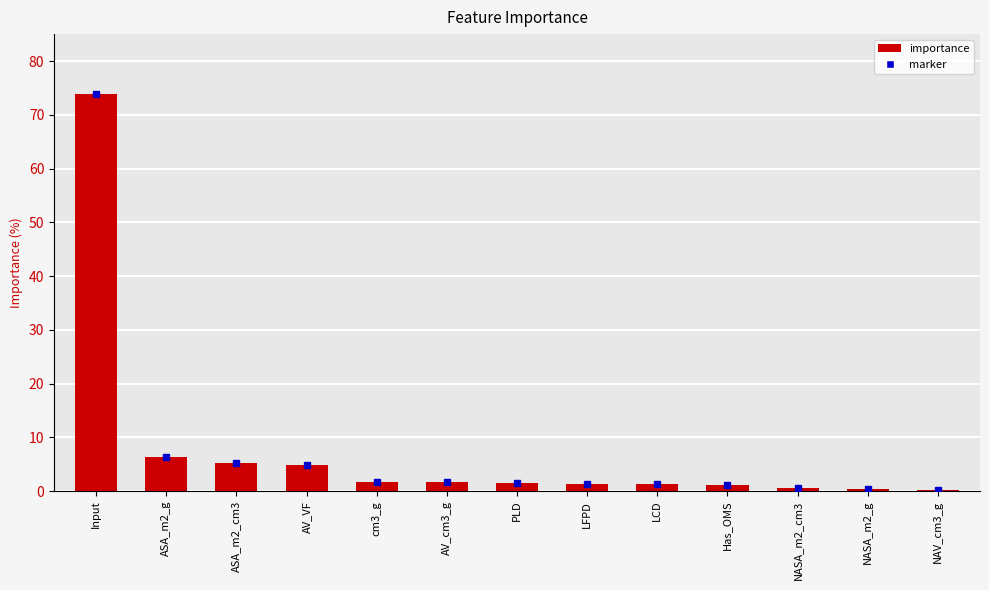

Count the number of categories in the chart.

13